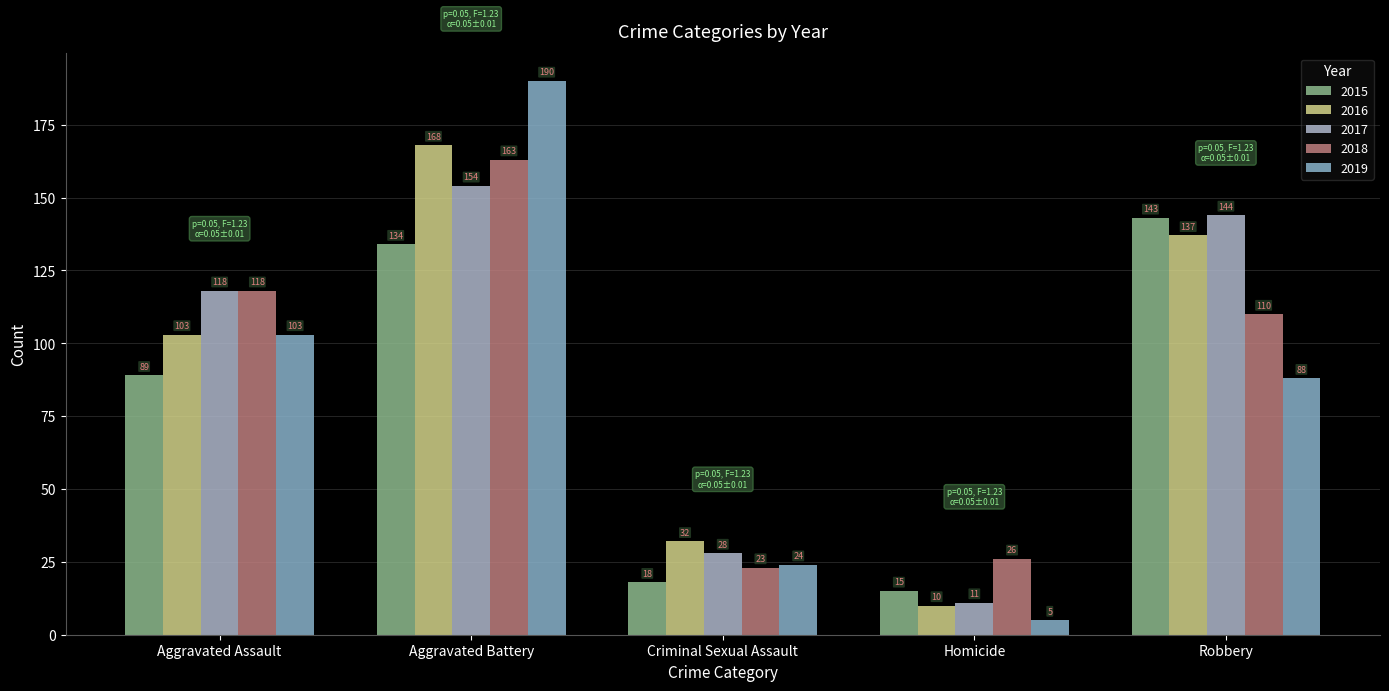

Does the chart contain any negative values?

No